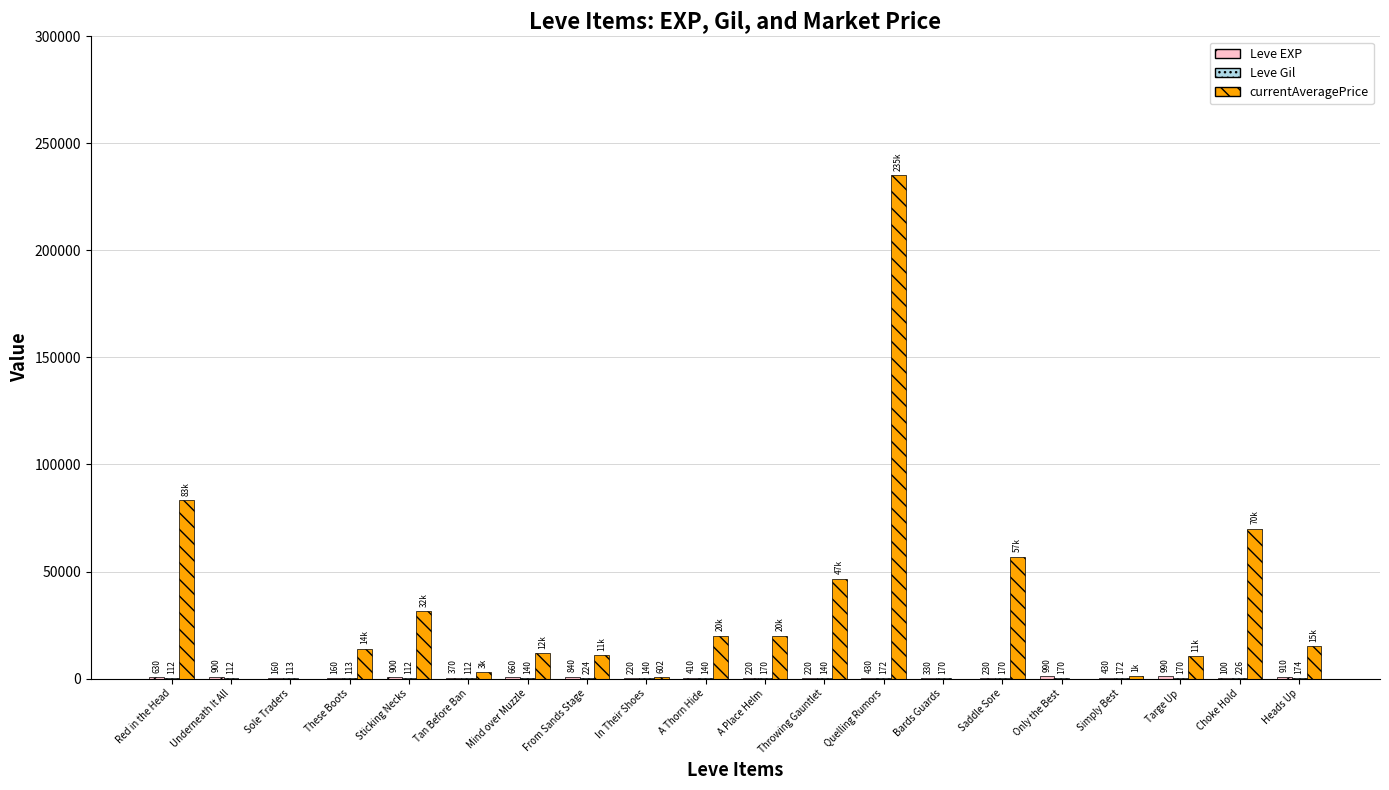

How many distinct data groups are displayed?

3